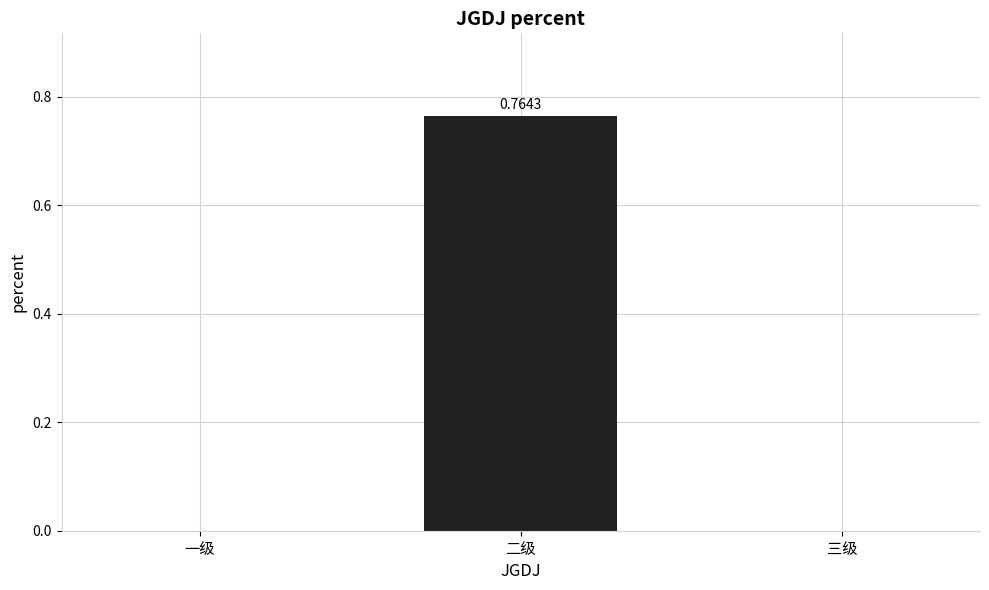

Between 三级 and 二级, which is larger?

二级